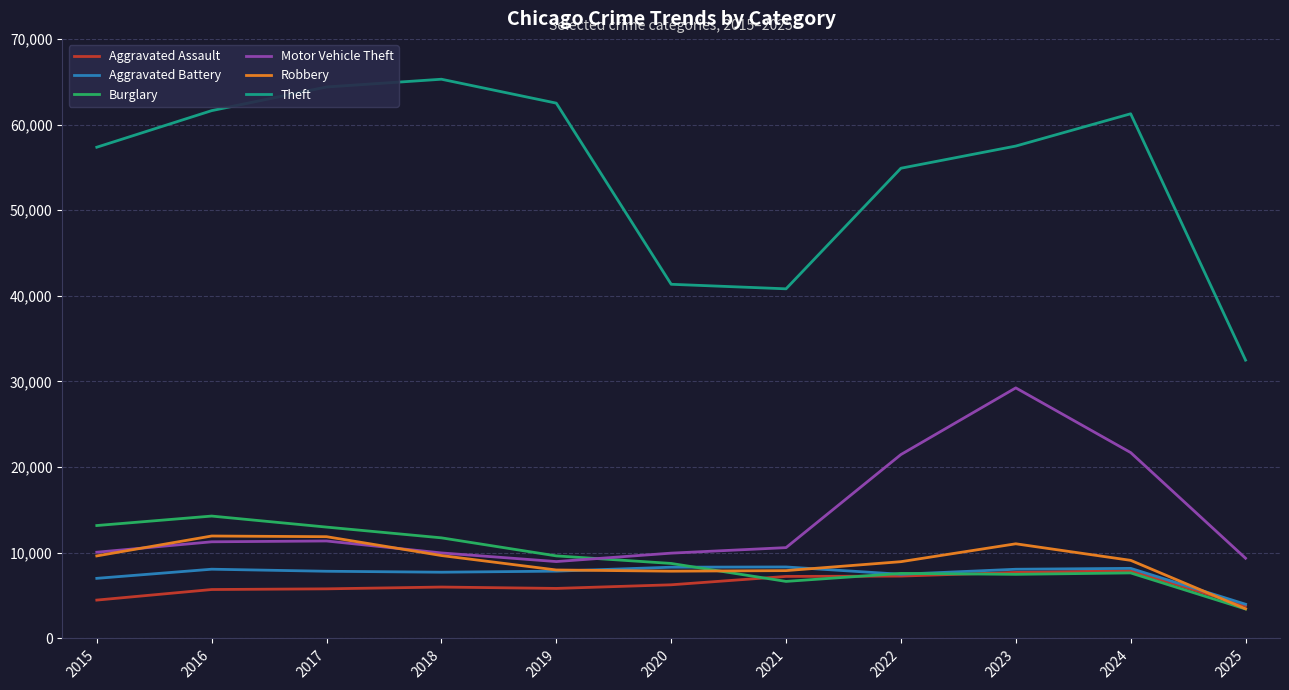

Does the chart have visible grid lines?

Yes